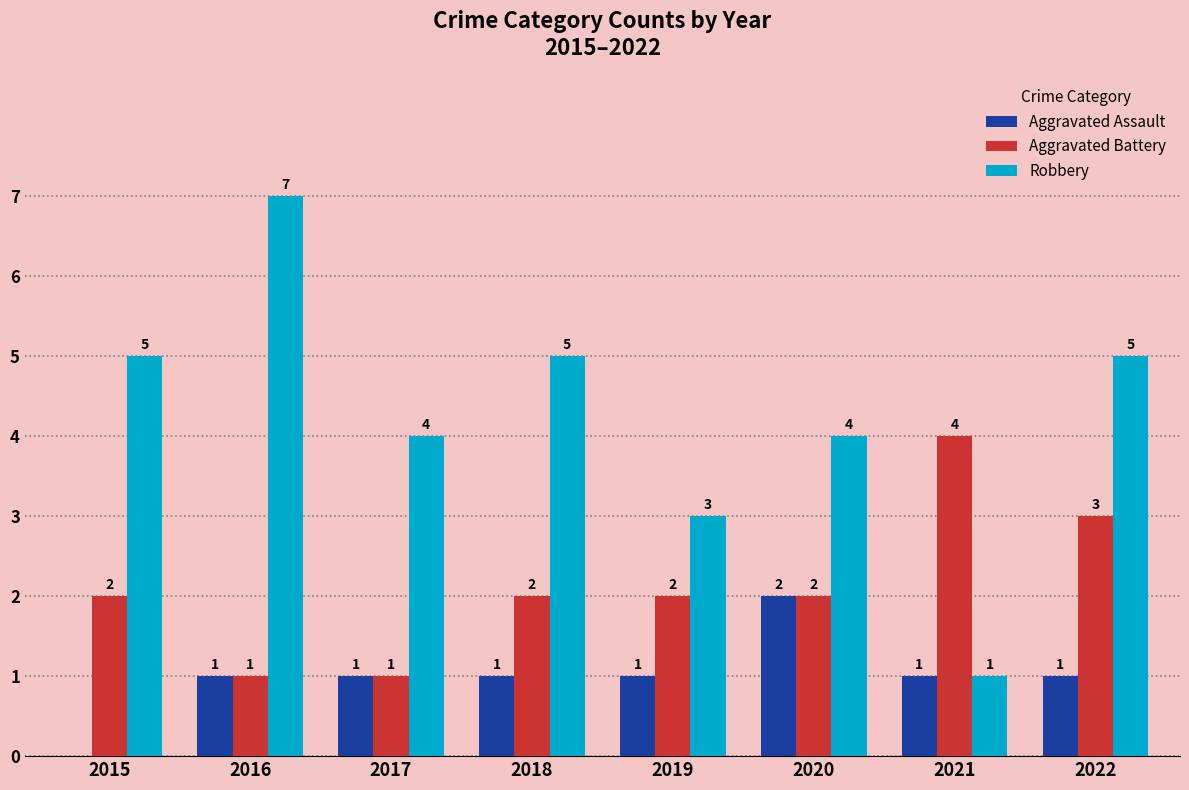

Is the value of Aggravated Battery at 2015 greater than the value of Robbery at 2021?

Yes